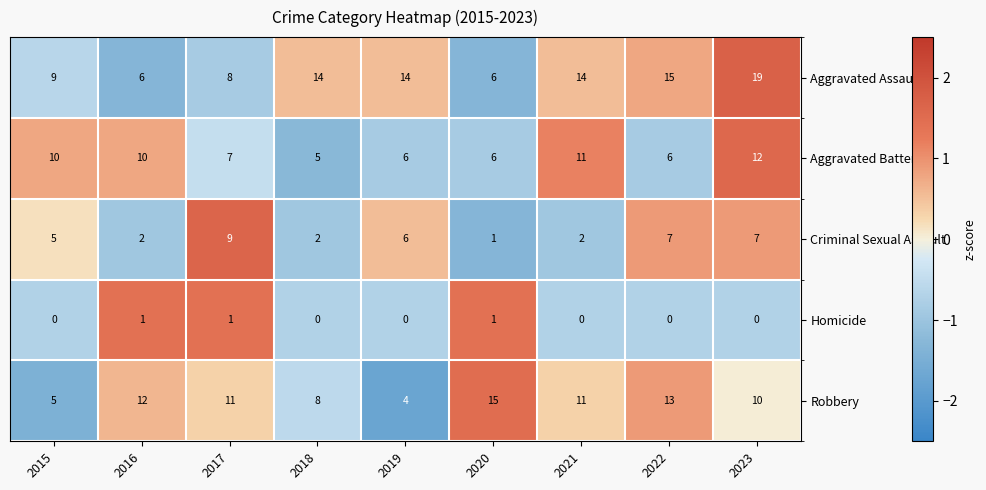

True or false: Homicide has a value of 0 at 2023.

True